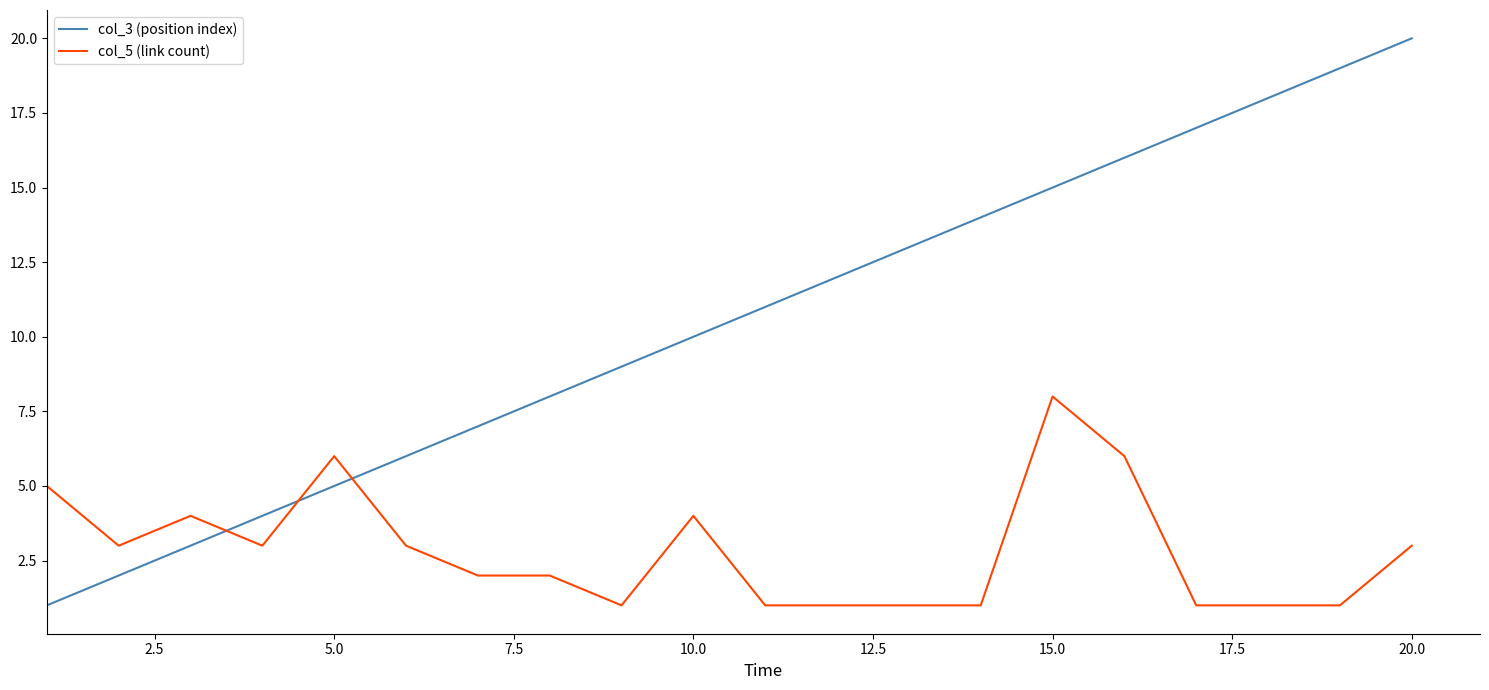

Which series has the largest total across all categories?

col_3 (position index)